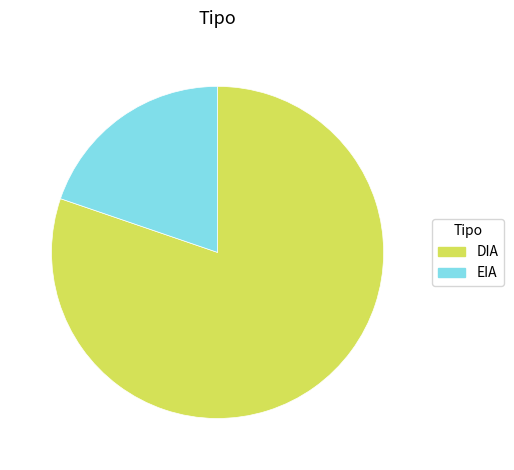

Does DIA represent more than half of the total?

Yes